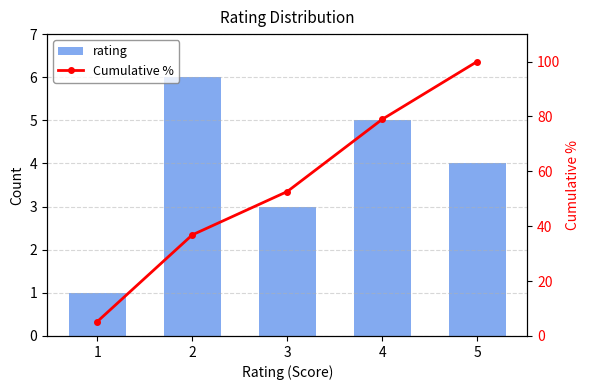

At which label does rating first exceed 4?

2